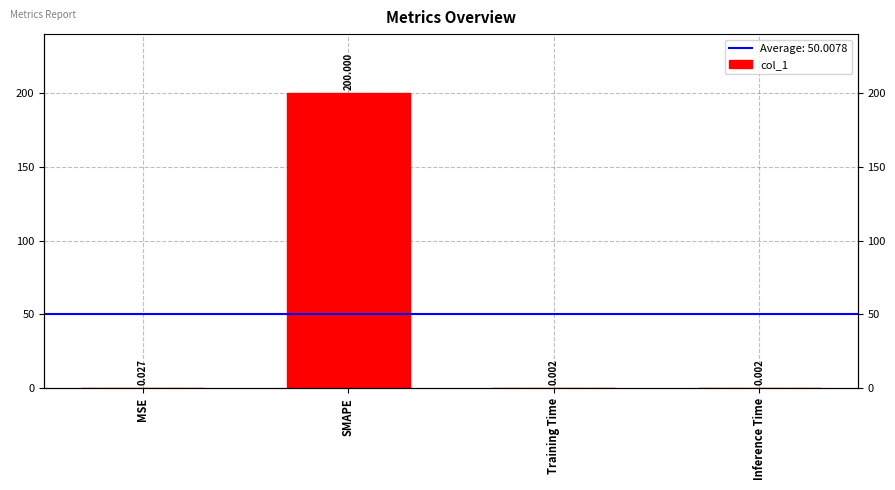

What is the label of the 2nd bar from the right?

Training Time